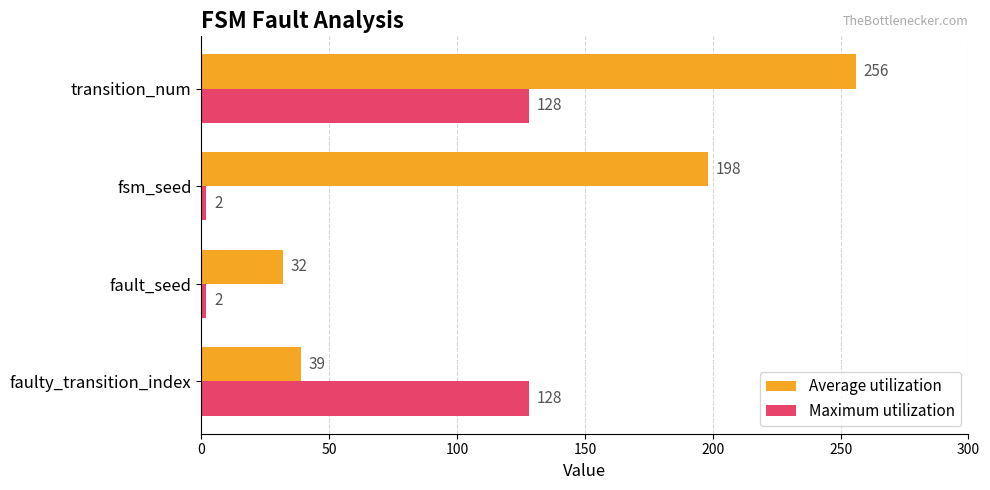

Which series has the largest total across all categories?

Average utilization